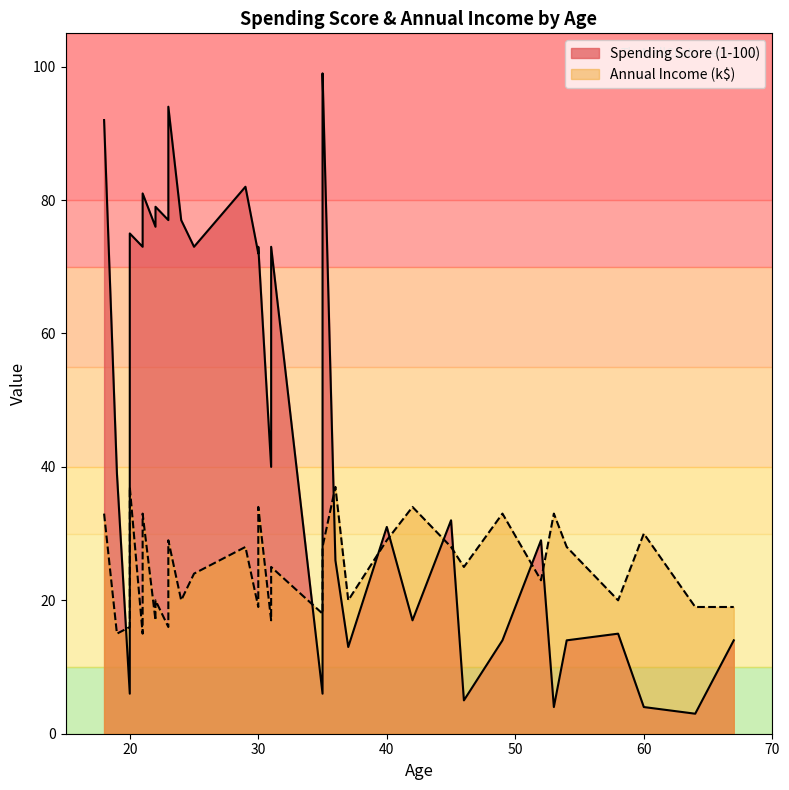

Which has a higher value, 18 or 30?

18